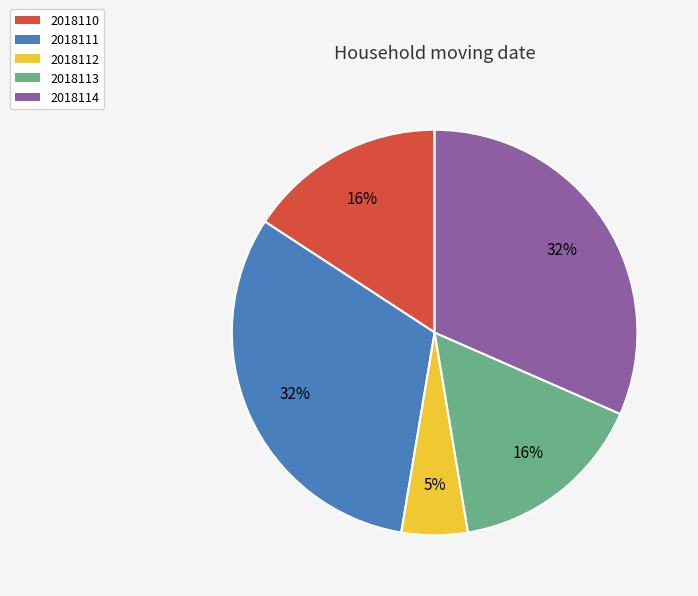

Is the sum of 2018113 and 2018111 greater than half?

No